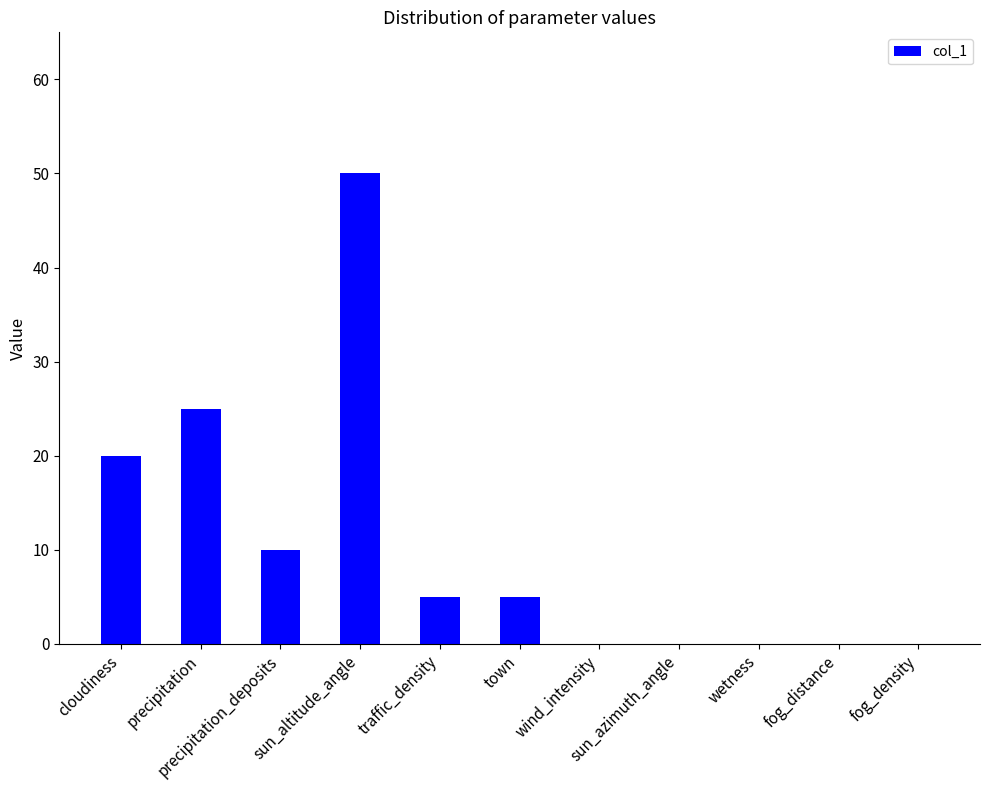

The chart shows a value of 5 at town. True or false?

True